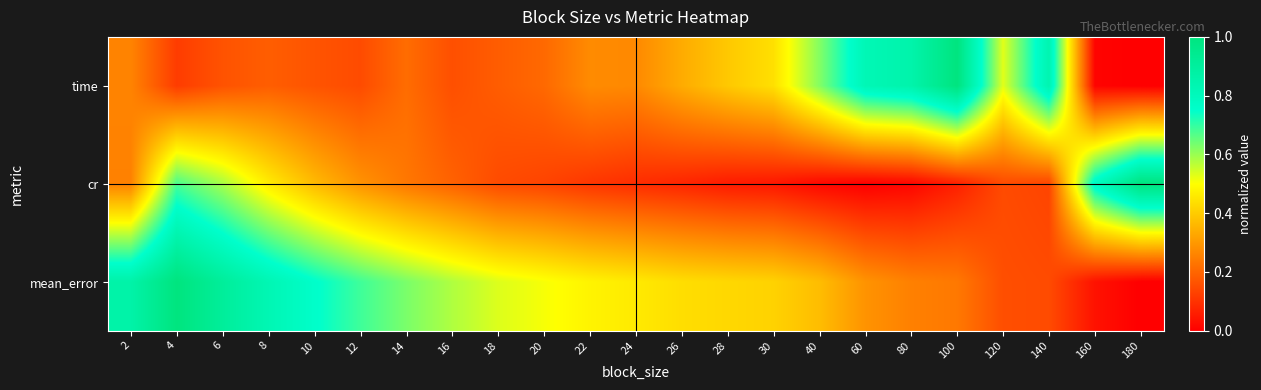

At which category is the sum across all series the highest?

4